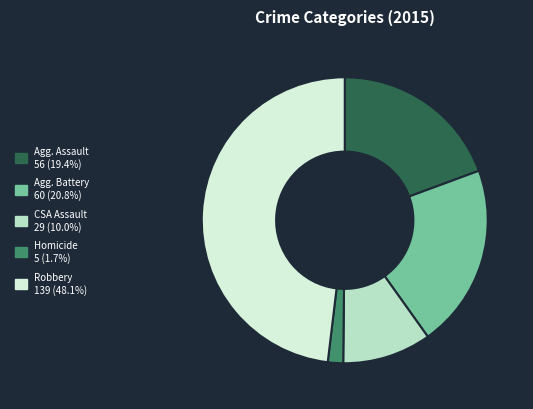

Does any single category account for the majority?

No